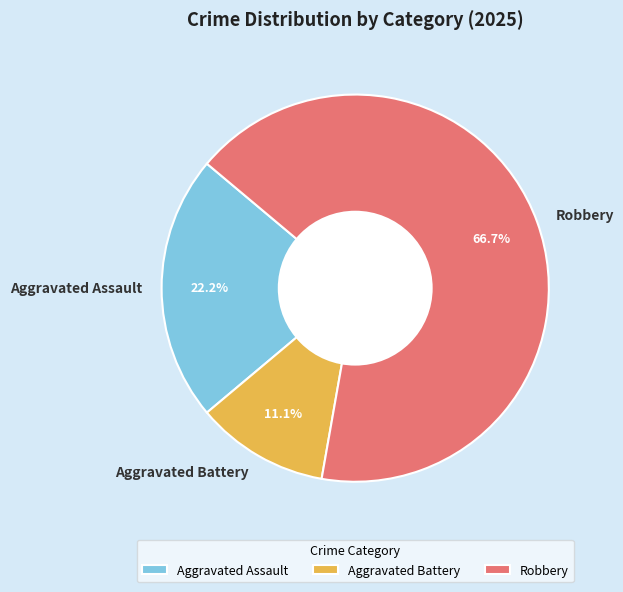

Which has a higher value, Aggravated Assault or Aggravated Battery?

Aggravated Assault